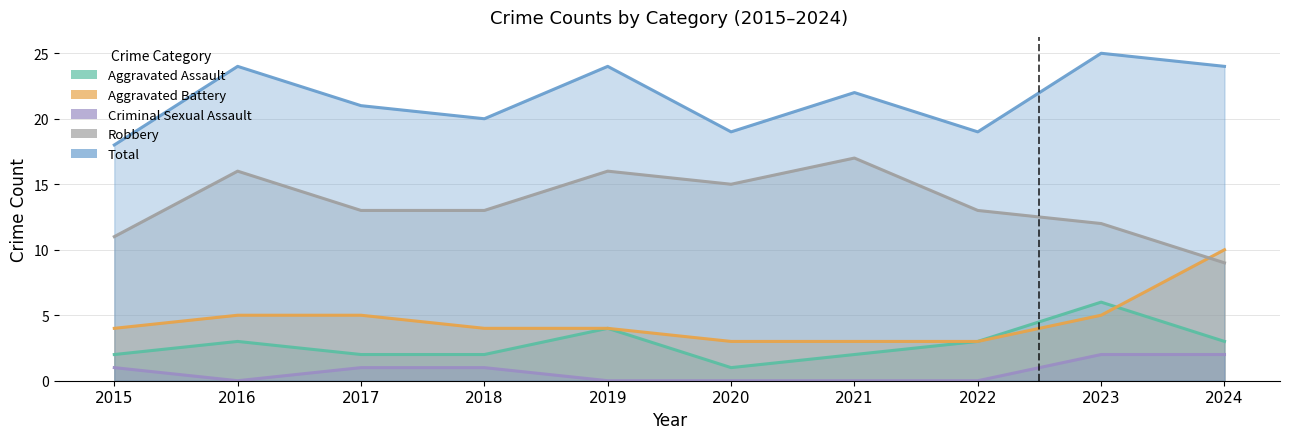

The Aggravated Battery series shows 3 at 2023. True or false?

False